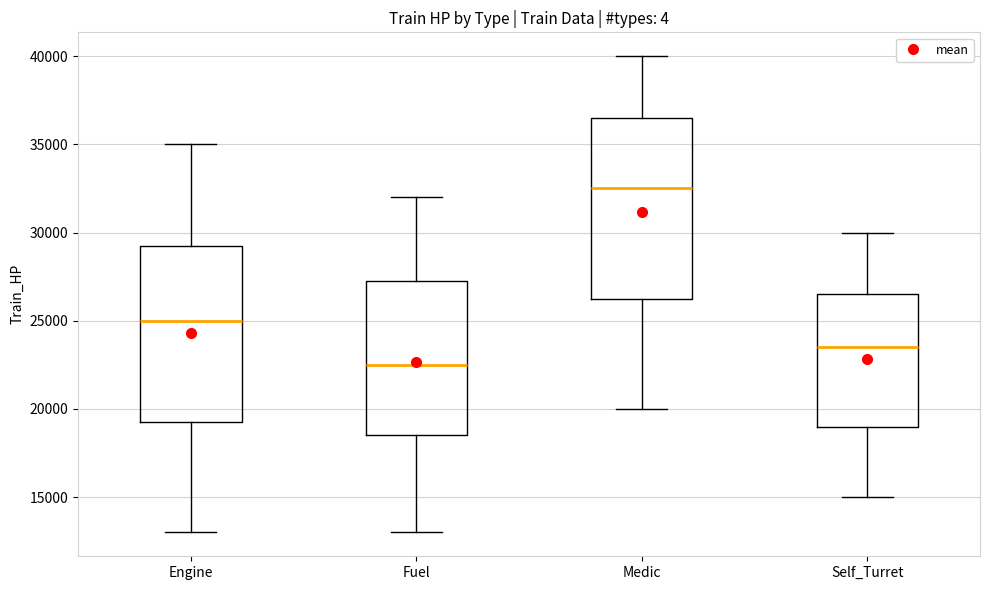

Reading left to right, read every box against the y-axis: the position of its median line, the range the box covers, and the ends of its whiskers. The values are not printed on the chart, so give them approximately, as read against the axis.

Engine: median 25000, box 19500 to 29500, whiskers 13000 to 35000
Fuel: median 22500, box 18500 to 27500, whiskers 13000 to 32000
Medic: median 32500, box 26500 to 36500, whiskers 20000 to 40000
Self_Turret: median 23500, box 19000 to 26500, whiskers 15000 to 30000